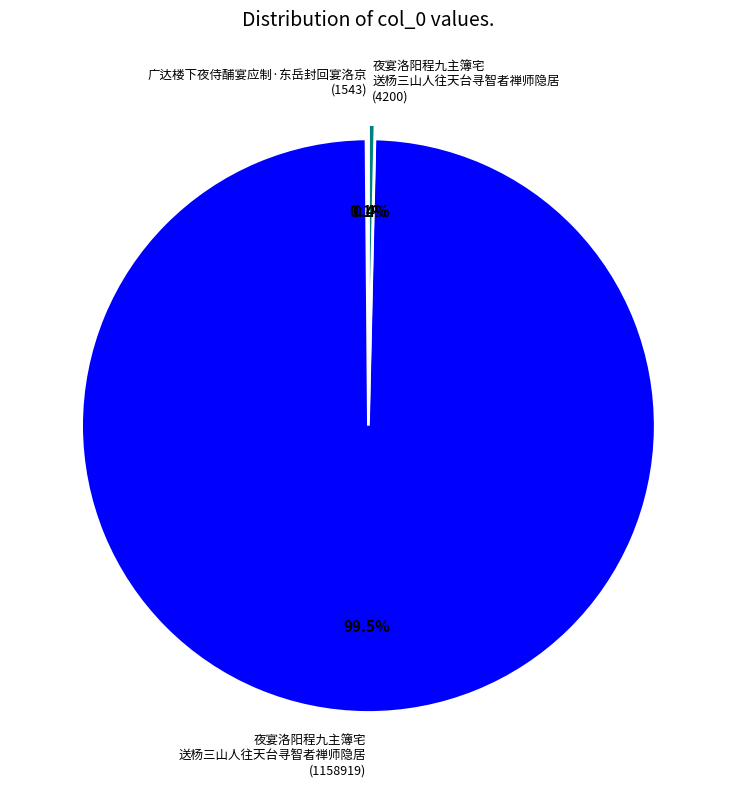

Does 夜宴洛阳程九主簿宅 送杨三山人往天台寻智者禅师隐居 (1158919) account for over 50% of the chart?

Yes